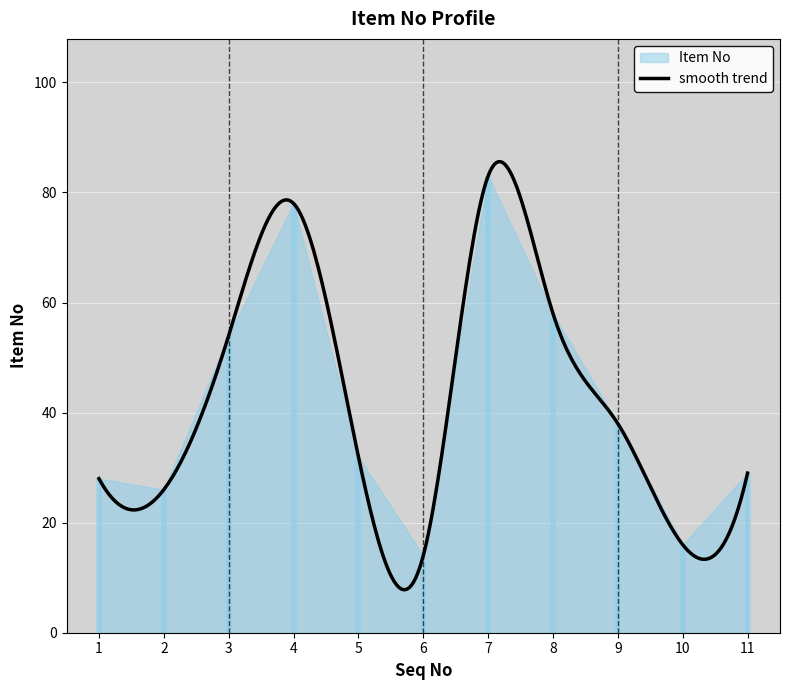

What is the minimum value shown in the chart?

14